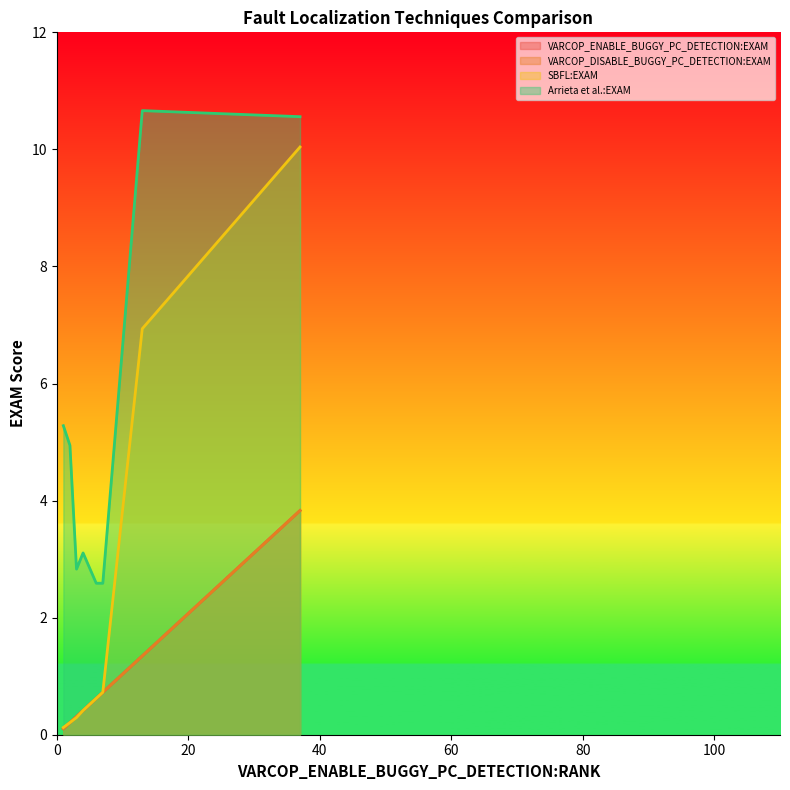

Does the chart display data point markers on the line(s)?

No